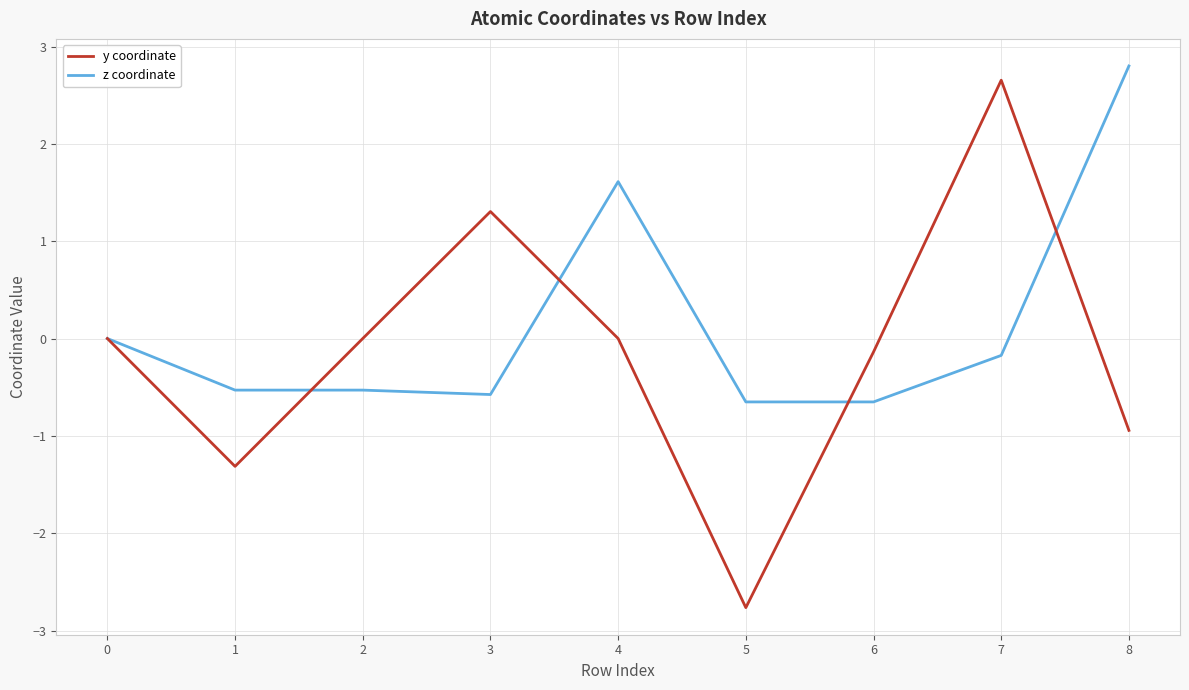

Is it true that y coordinate equals -1.3 at 1?

True